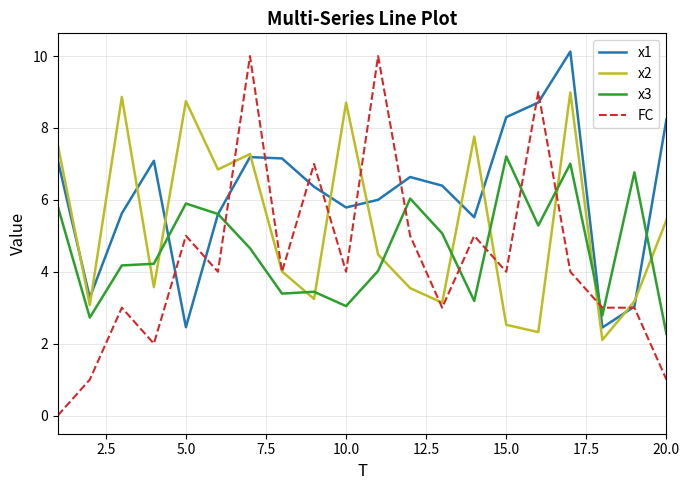

List the series in order of their overall mean, lowest first.

FC, x3, x2, x1